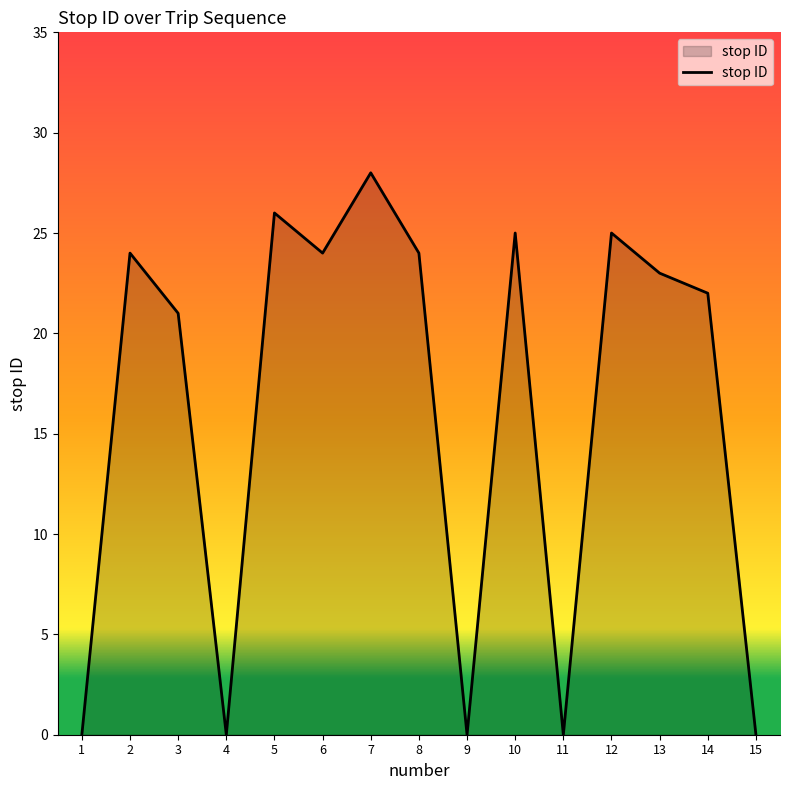

What is the sum of all values?

242